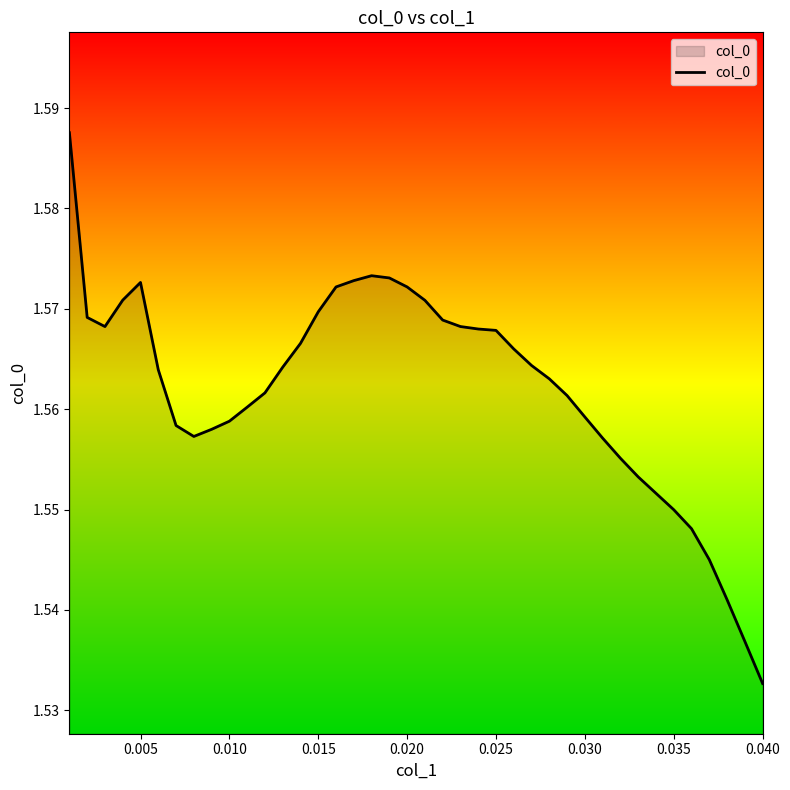

Where is the data nearest to the value 1?

0.040